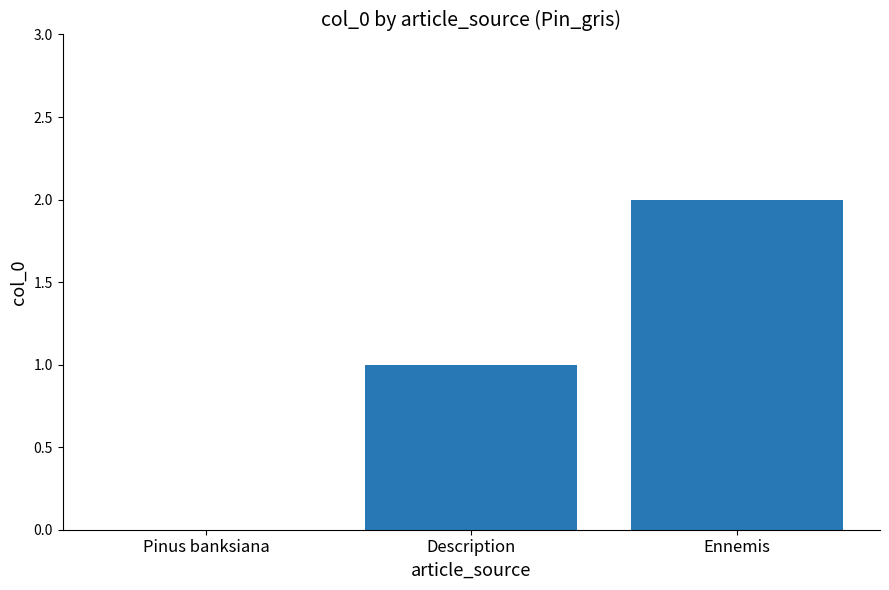

What is the change in value from Pinus banksiana to Description?

+1